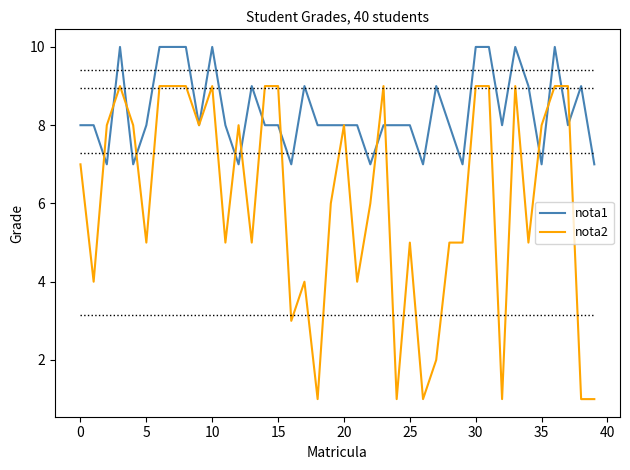

Which series has the widest spread of values?

nota2